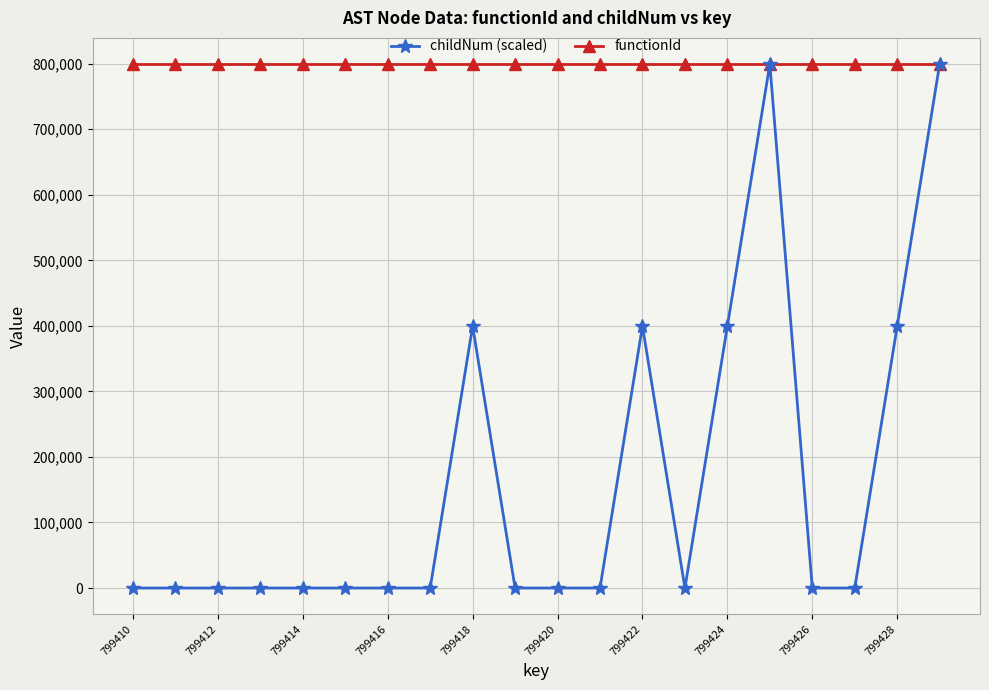

What is the value of the functionId point at the 8th from the left?

799409.0